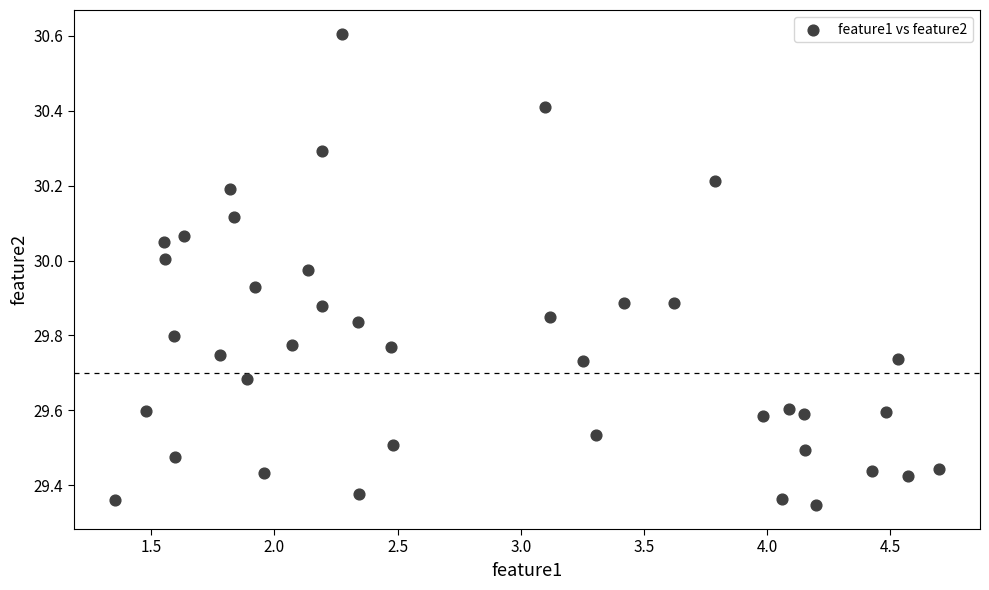

What is the range of X values (max minus min)?

3.3